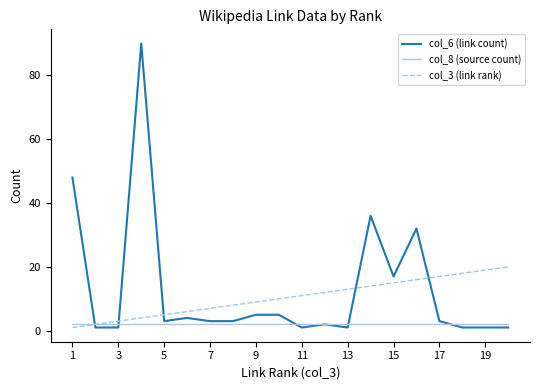

What is the maximum value shown in the chart?

90